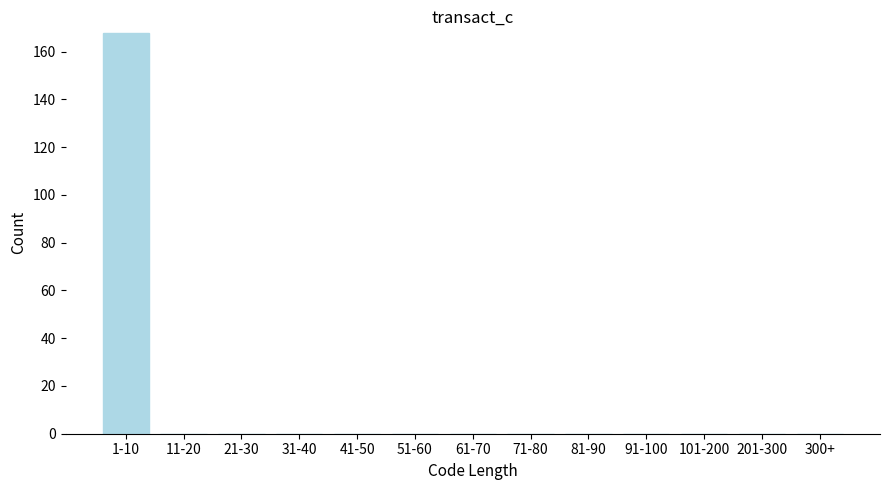

Is it true that the value at 300+ is -88?

False